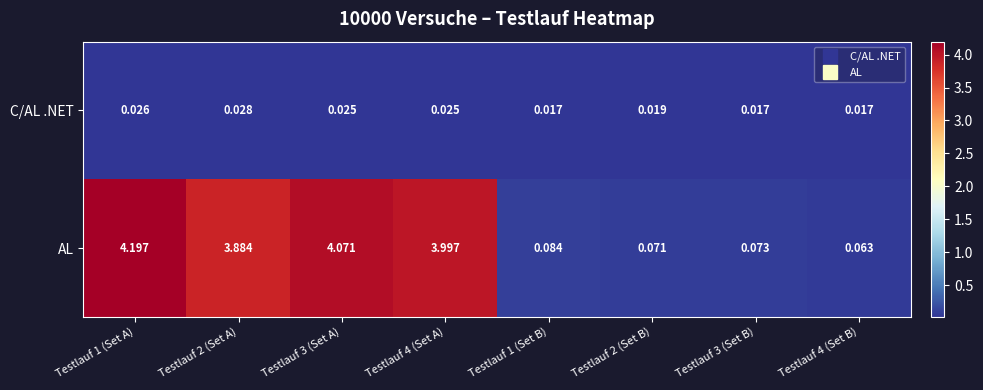

Is the value of AL at Testlauf 2 (Set A) greater than the value of C/AL .NET at Testlauf 3 (Set B)?

Yes